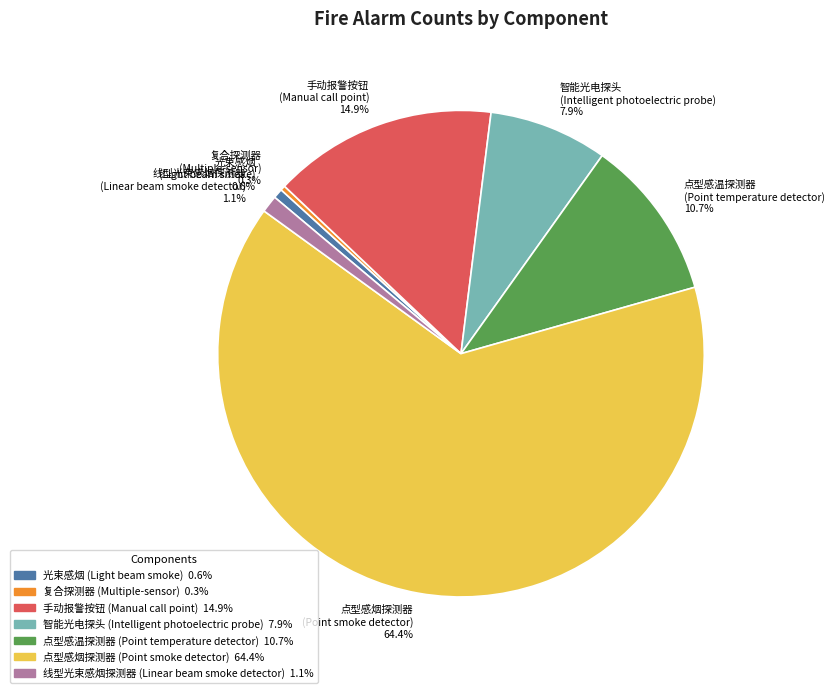

What is the largest slice in the pie chart?

点型感烟探测器 (Point smoke detector)